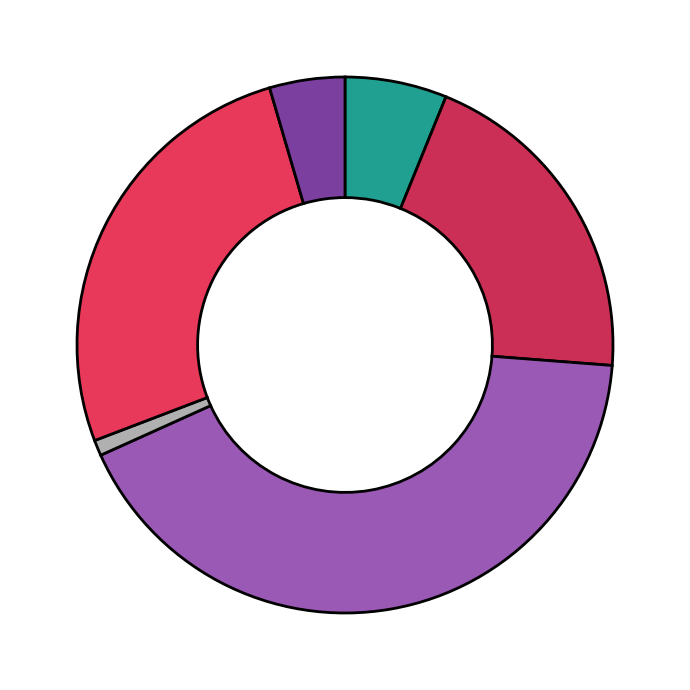

Rank the categories by value from lowest to highest.

Gazole, SP98, E10, E85, SP95, GPLc